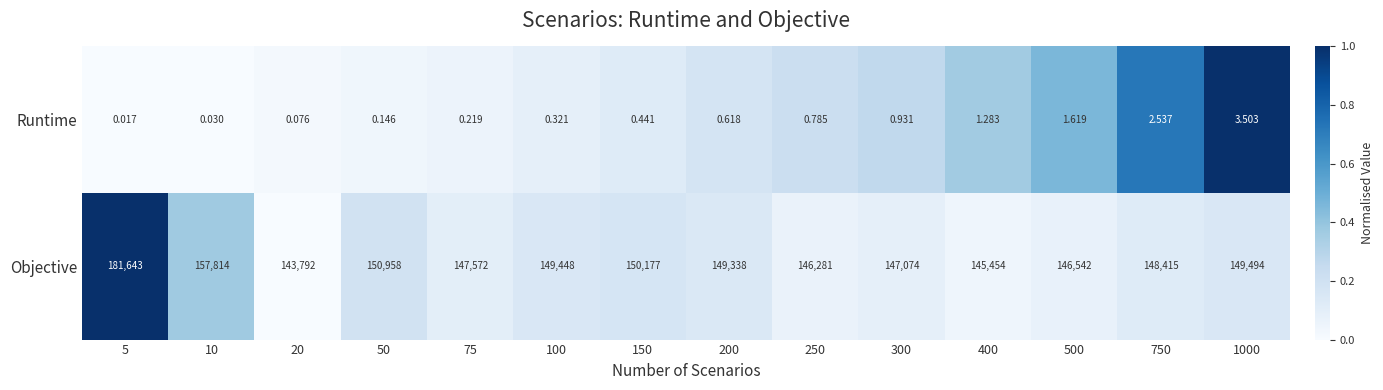

List the series in order of their peak value, lowest first.

Runtime, Objective